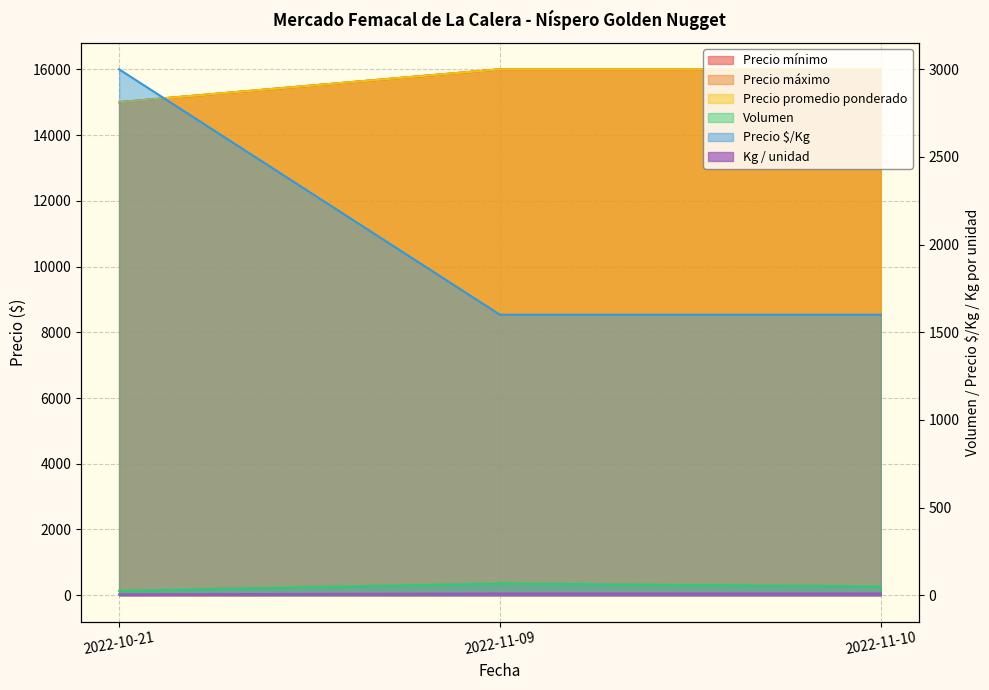

Between 2022-11-10 and 2022-11-09, which is larger?

2022-11-09